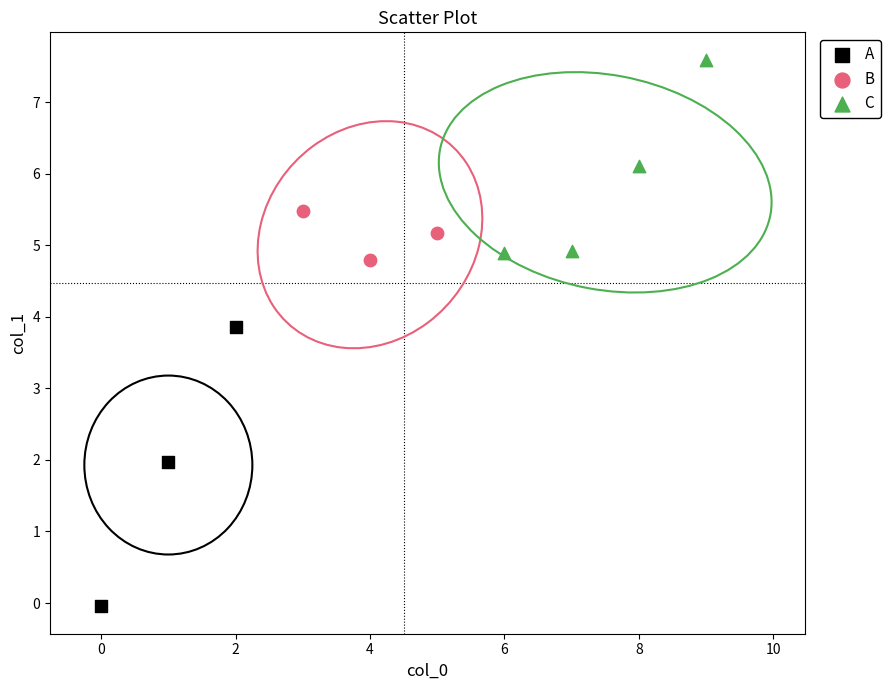

Which series has the largest Y range (max minus min)?

A